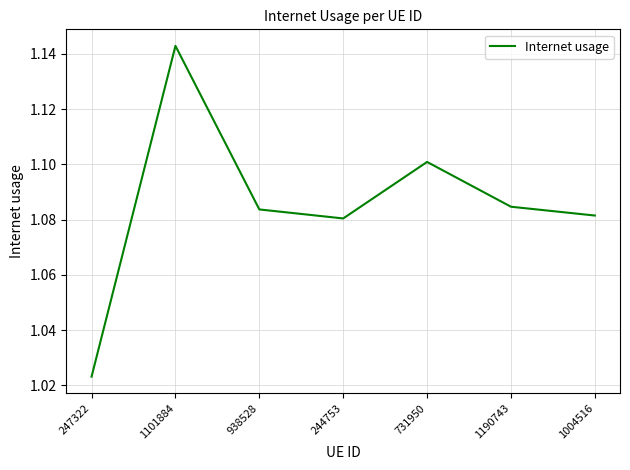

At which category does the data reach its first local peak?

1101884